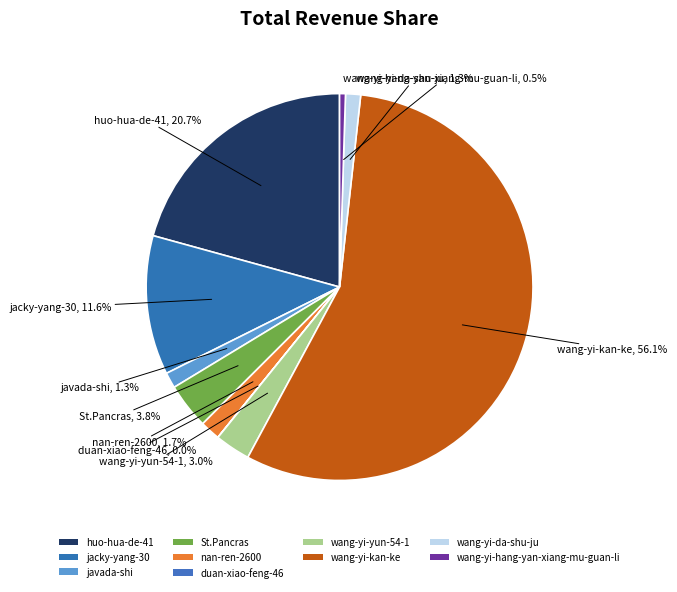

What percentage is NOT represented by wang-yi-hang-yan-xiang-mu-guan-li?

99.5%